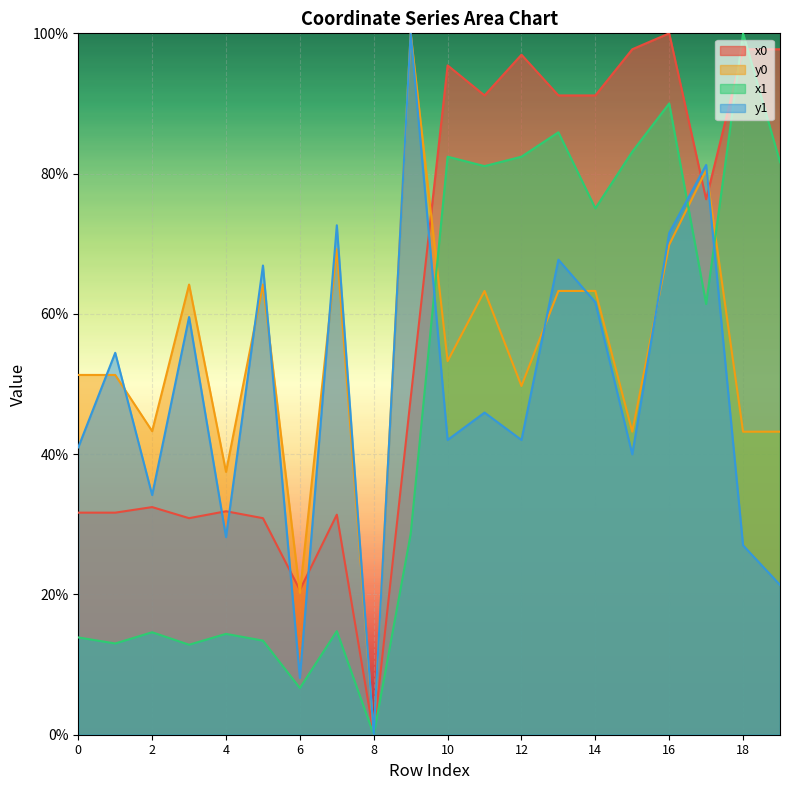

How many lines are shown in the chart?

4